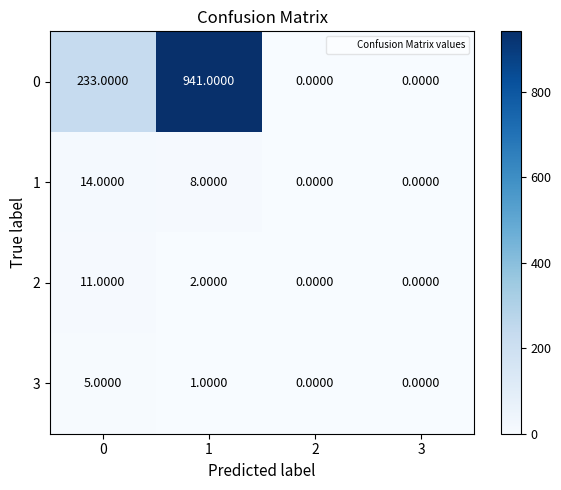

Rank the series by their maximum value, from lowest to highest.

3, 2, 1, 0